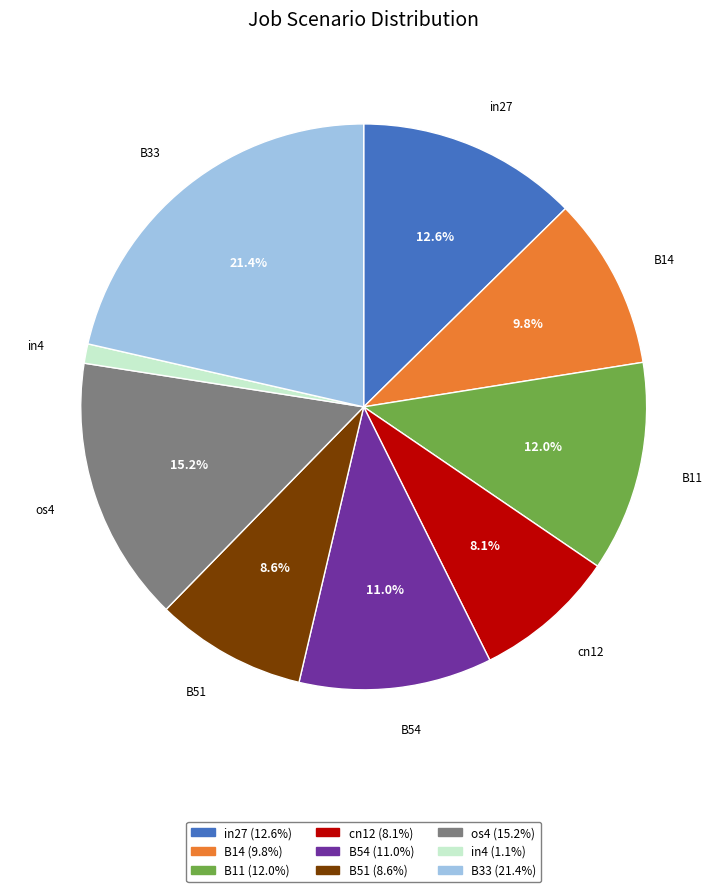

What percentage is the B14 slice, to the nearest percent?

10%